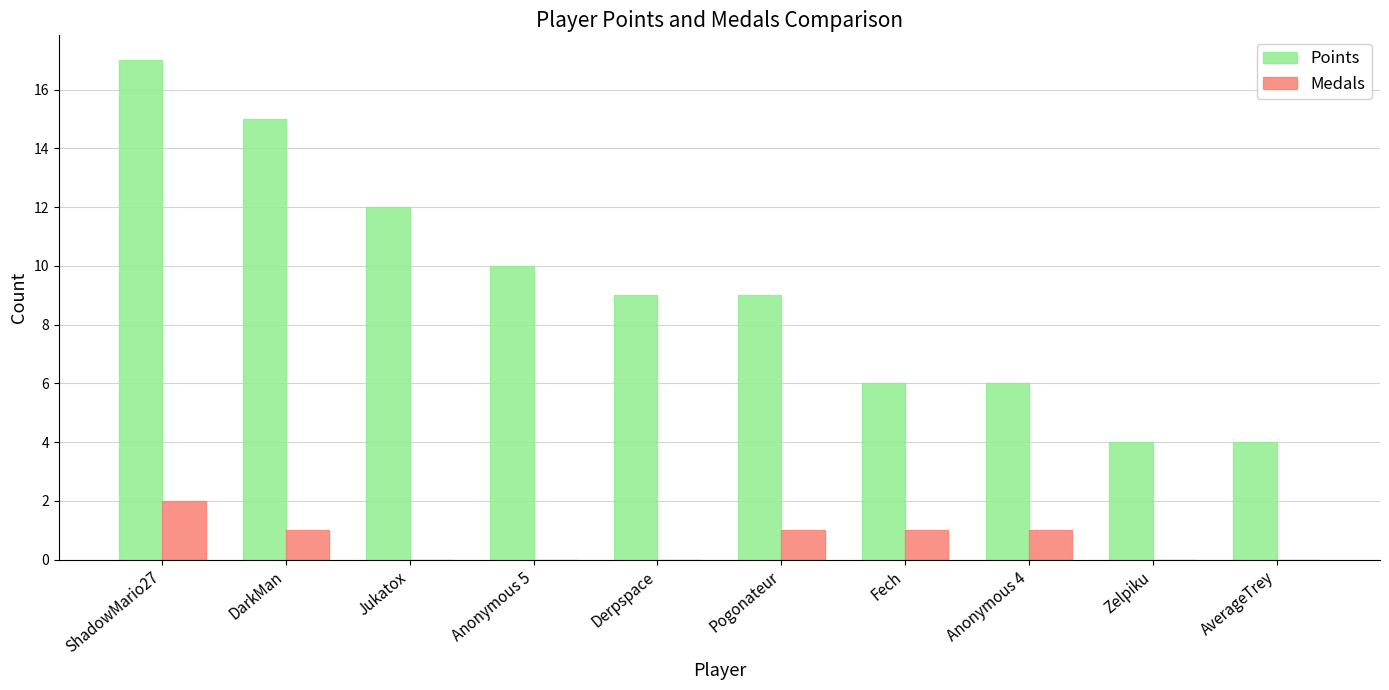

The Medals series shows 0 at Pogonateur. True or false?

False